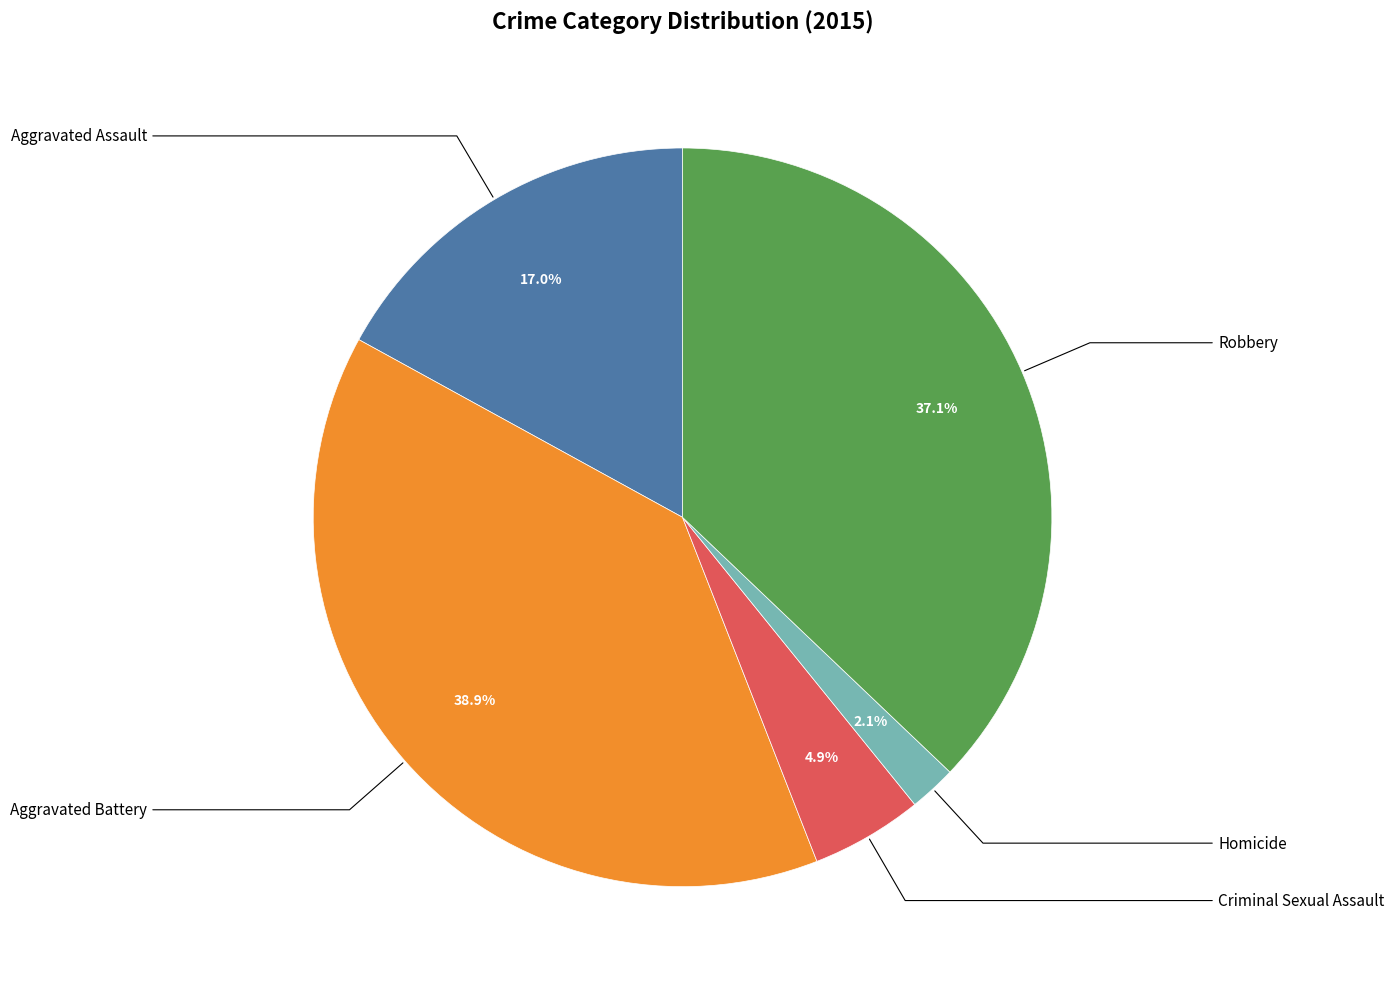

Does Aggravated Assault represent more than half of the total?

No